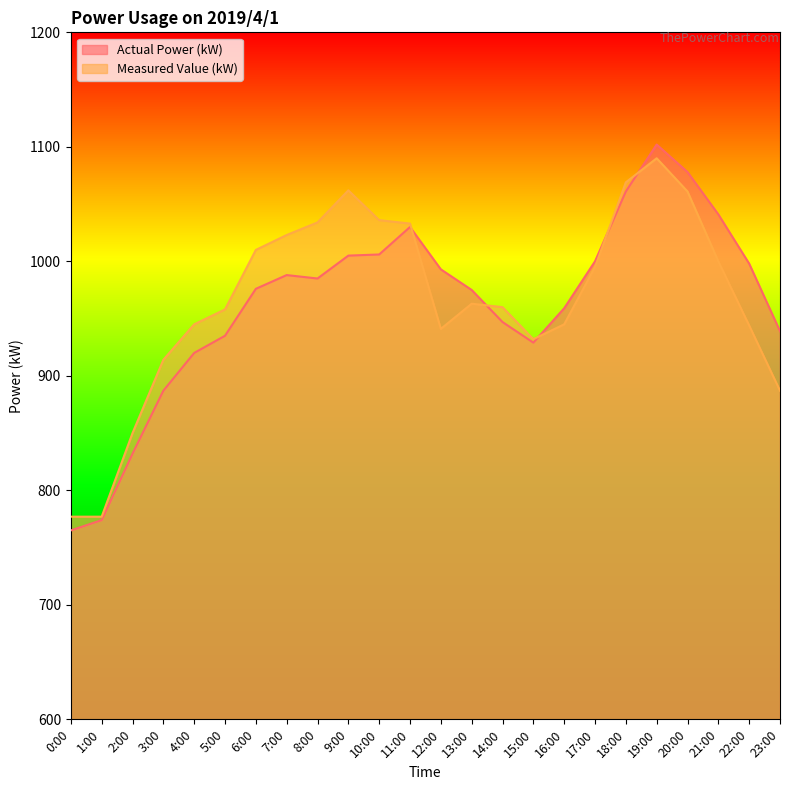

What position from the left is 11:00?

12